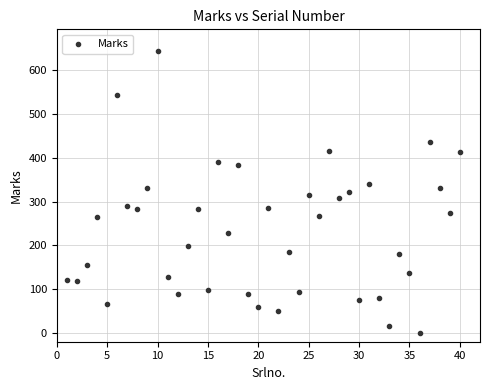

What is the range of Y values (max minus min)?

643